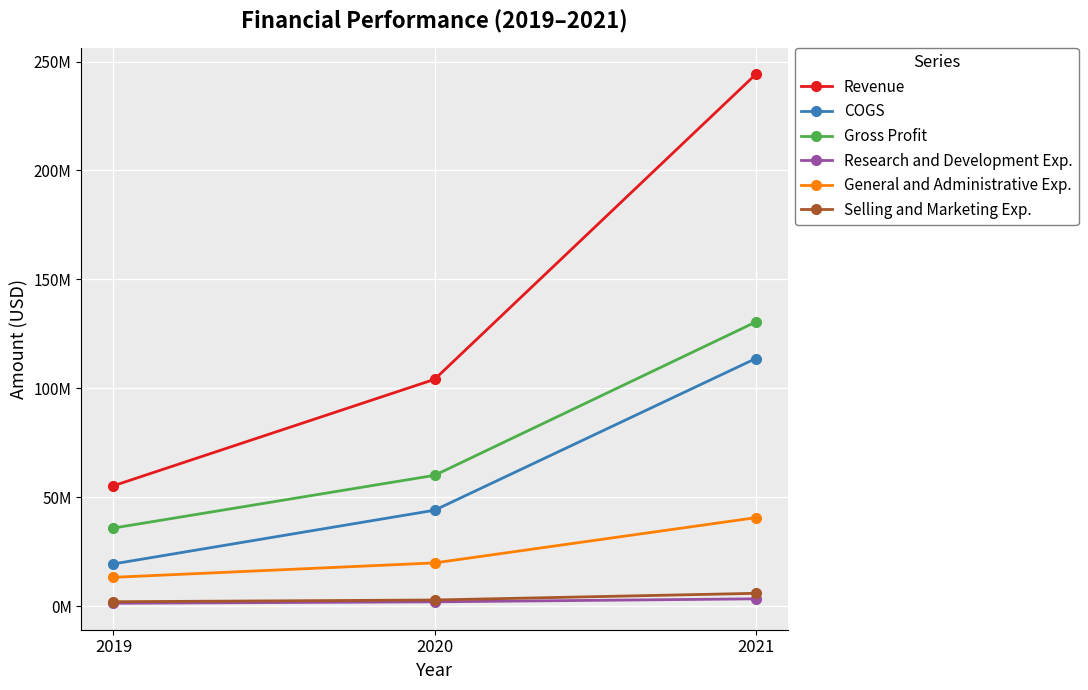

What are all the series names shown in the legend?

Revenue, COGS, Gross Profit, Research and Development Exp., General and Administrative Exp., Selling and Marketing Exp.